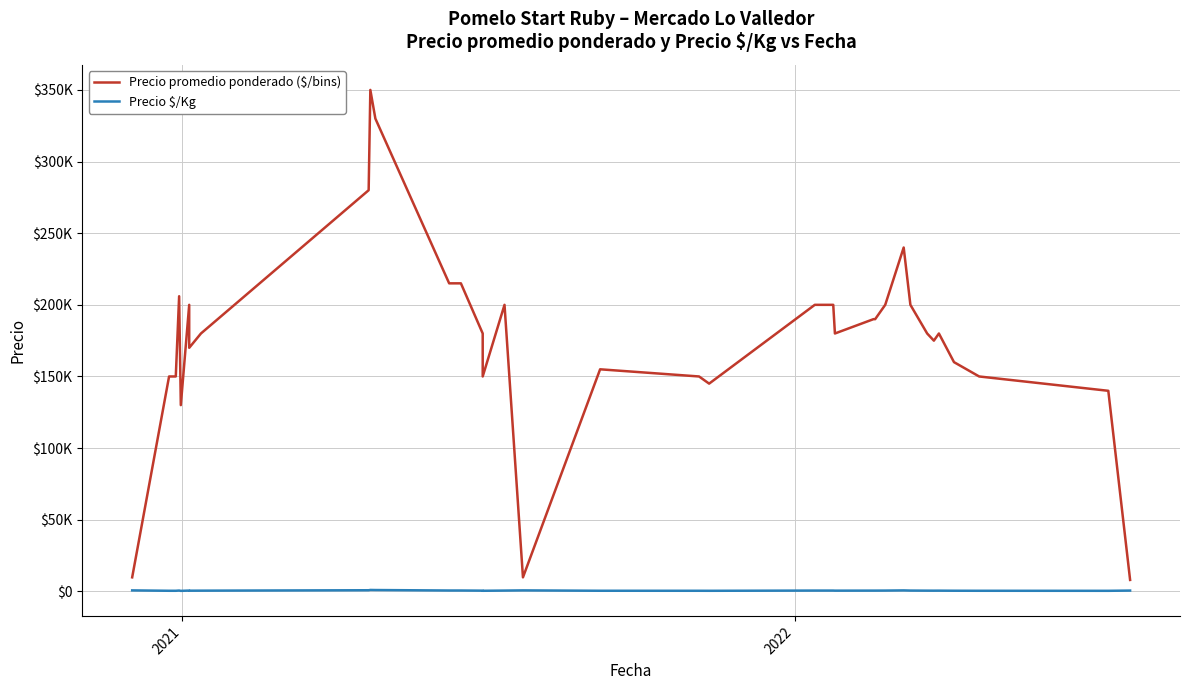

List the series in order of their peak value, highest first.

Precio promedio ponderado ($/bins), Precio $/Kg